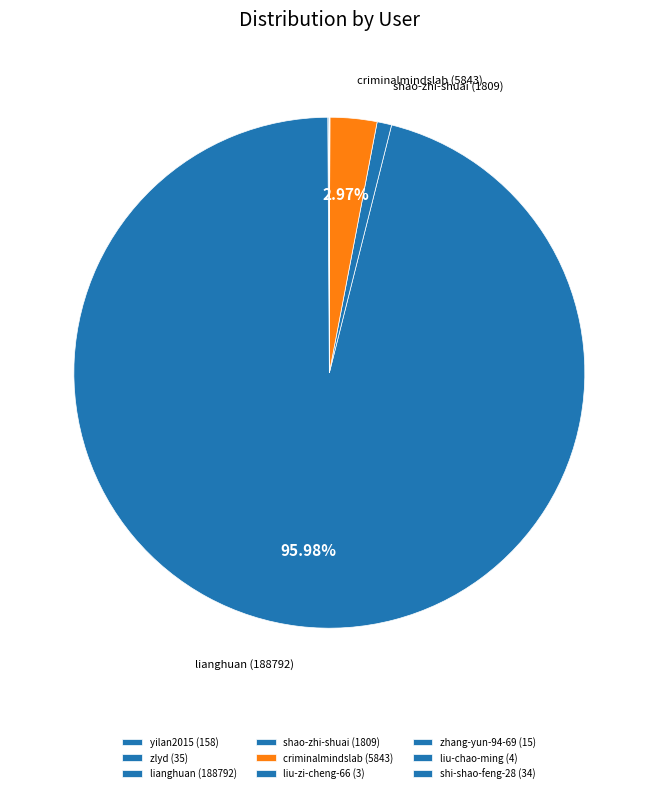

Which slice is the largest?

lianghuan